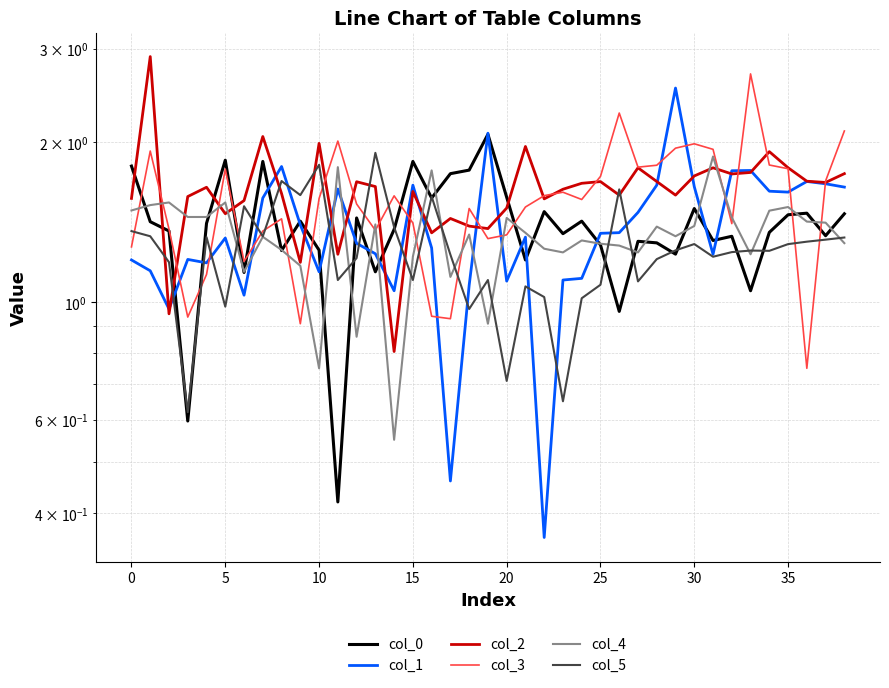

At how many categories does at least one series exceed 2?

8